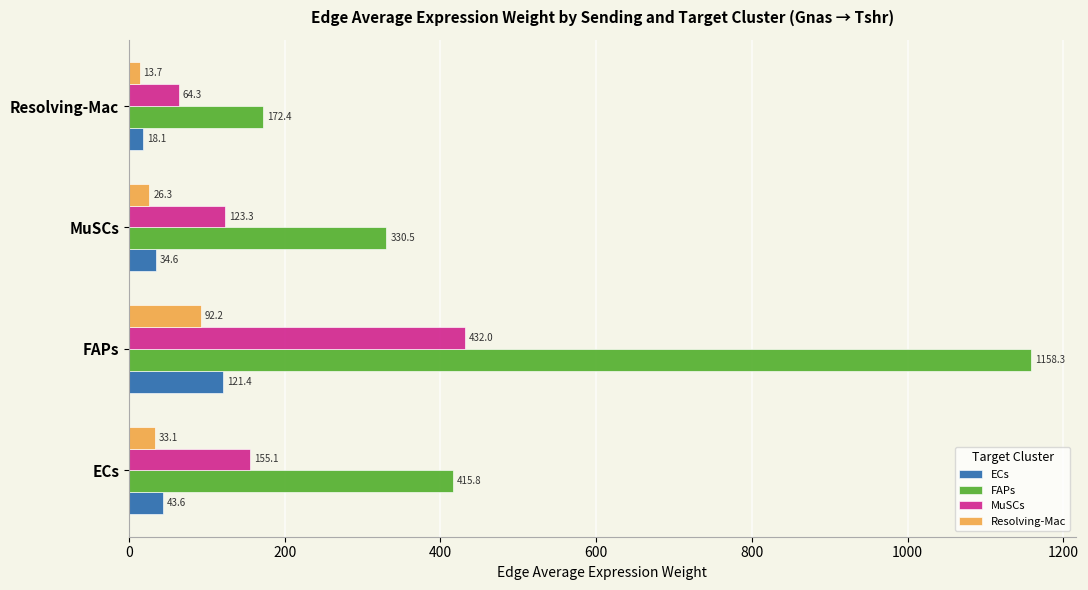

Between ECs and FAPs, which series saw the biggest shift?

FAPs